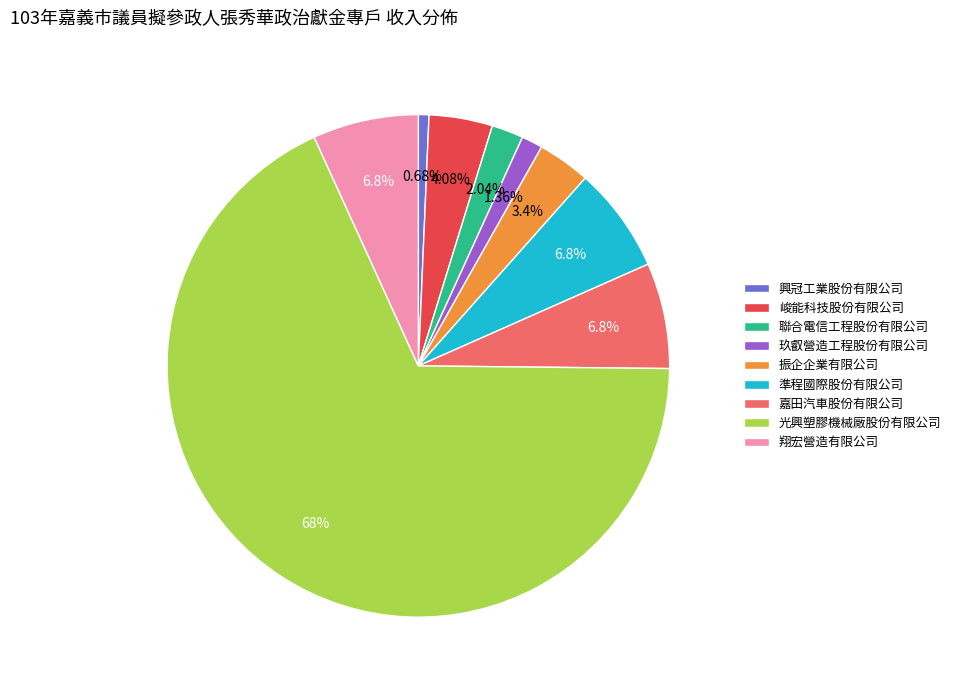

Between 嘉田汽車股份有限公司 and 聯合電信工程股份有限公司, which is larger?

嘉田汽車股份有限公司